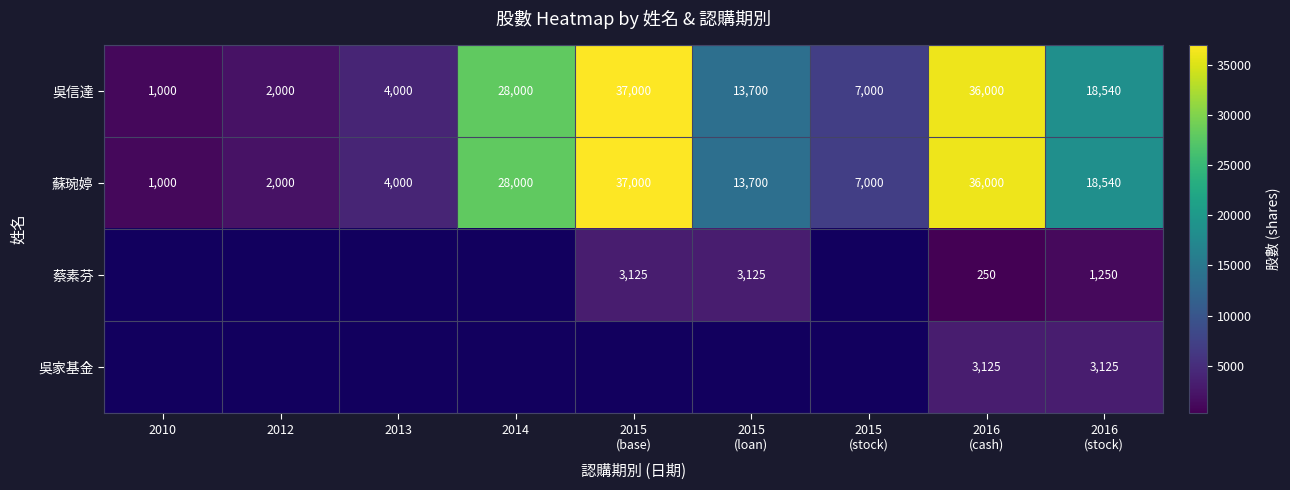

Where does the 吳信達 series first go above 13700?

2014